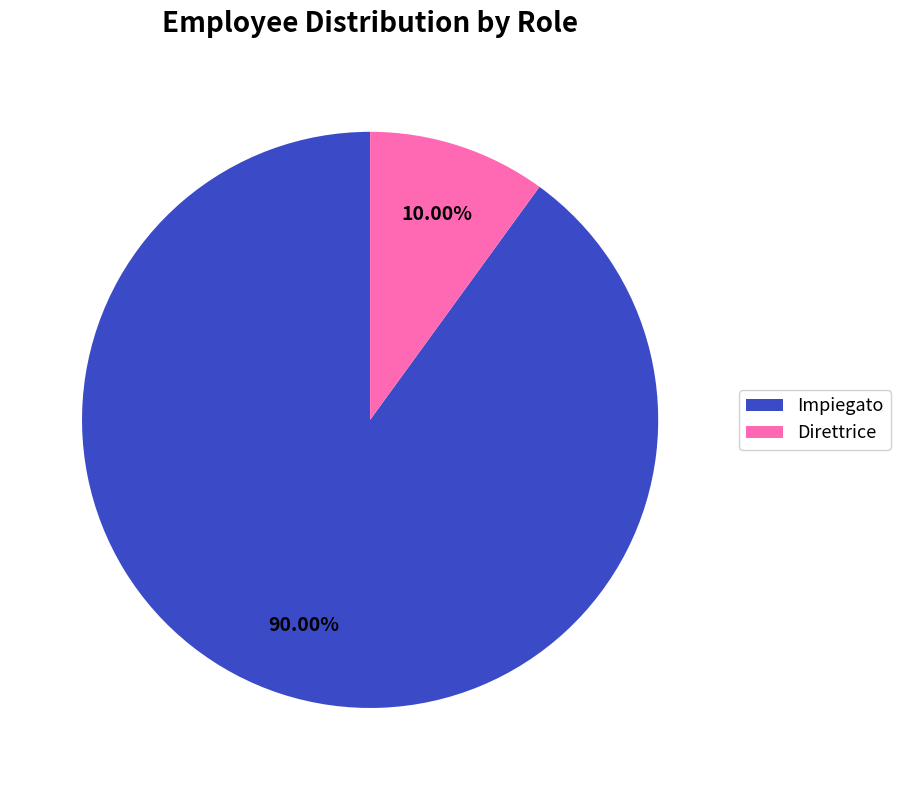

Approximately how many times larger is the value at Impiegato compared to Direttrice?

9.0